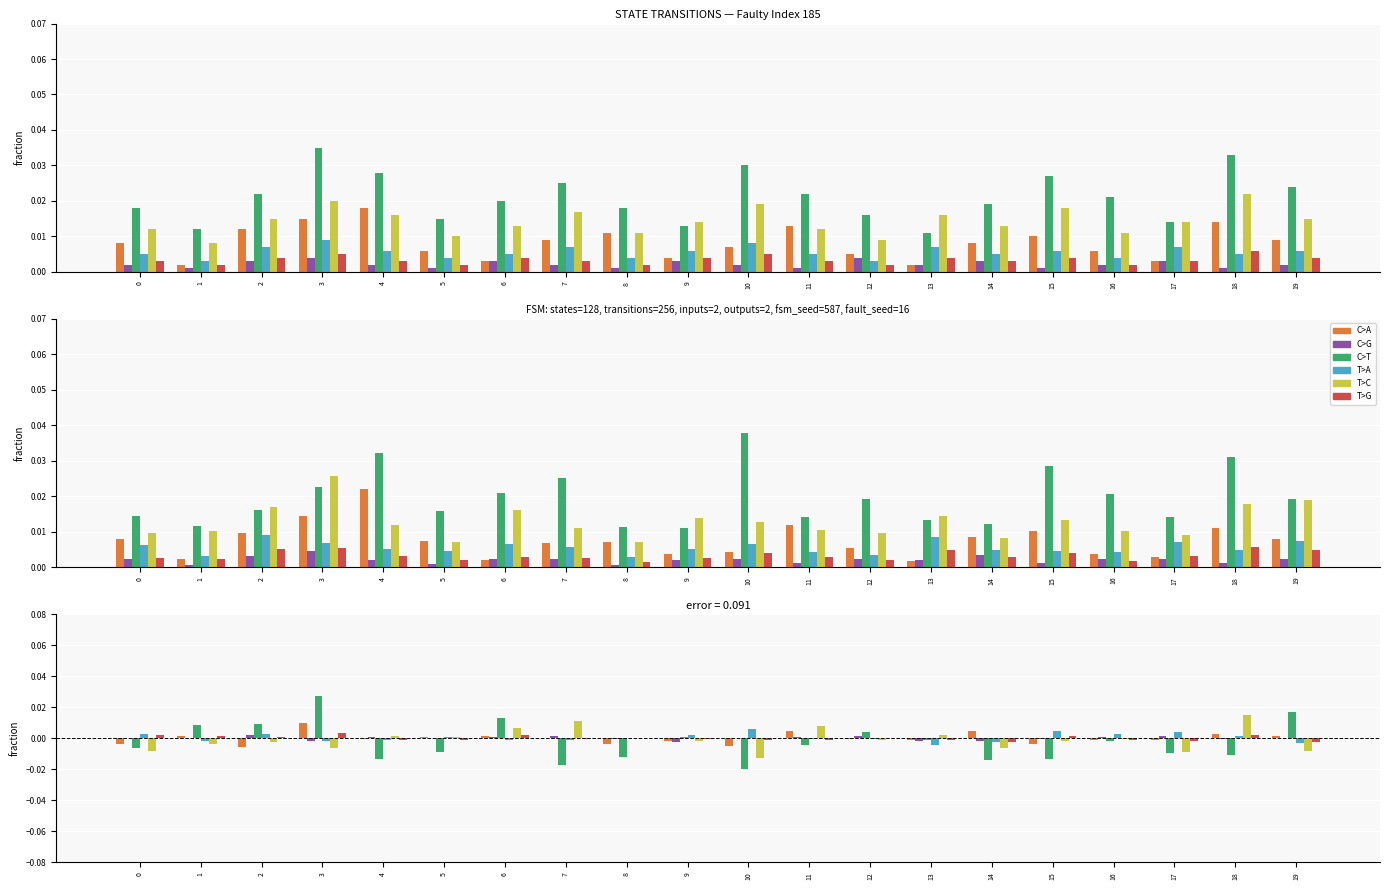

Is it true that T>G equals 0.0 at 1?

False